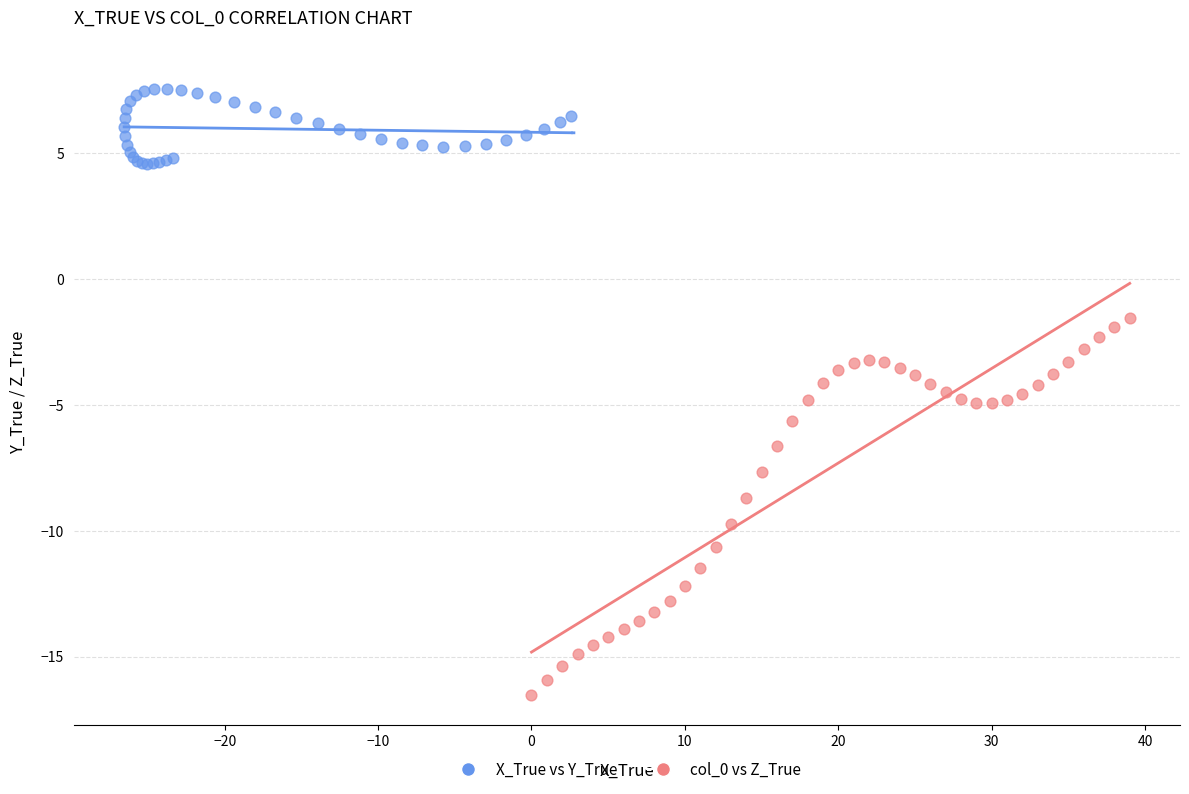

Which series reaches the minimum Y coordinate?

col_0 vs Z_True